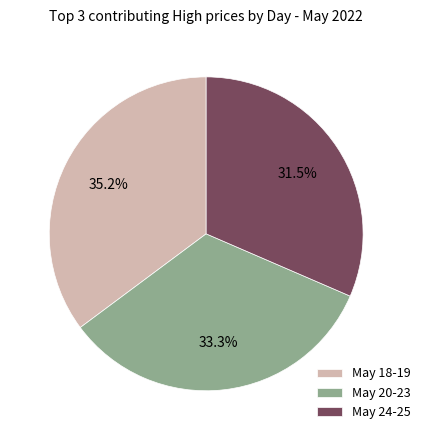

What percentage do May 24-25 and May 20-23 together represent?

64.8%